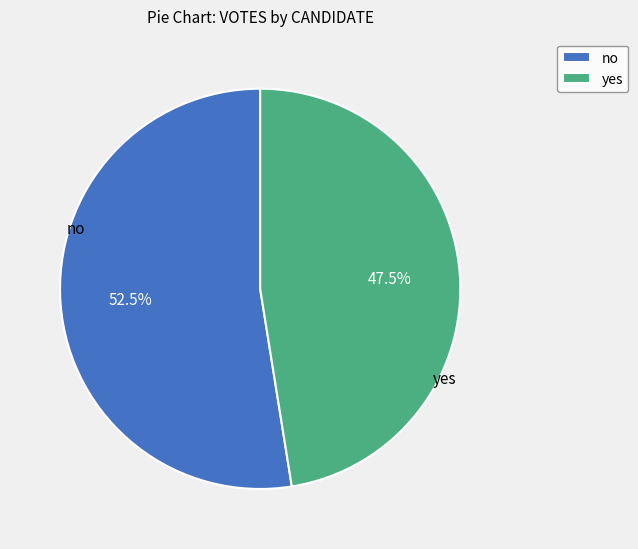

Approximately how many times larger is the value at yes compared to no?

0.9